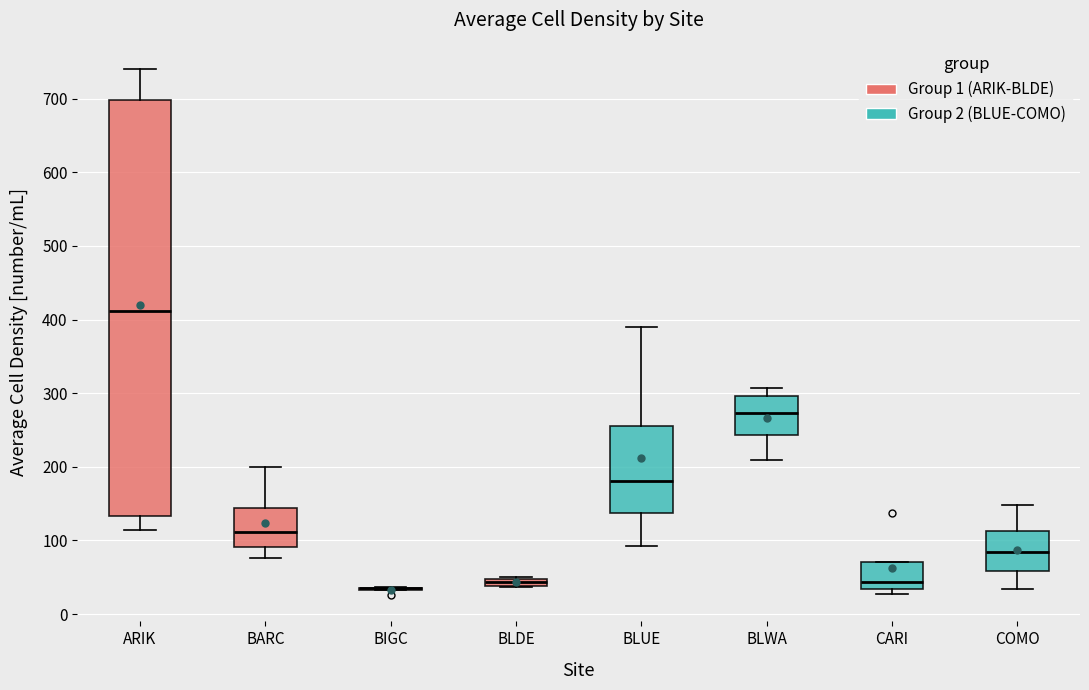

Which box is the tallest, from its lower edge to its upper edge?

ARIK